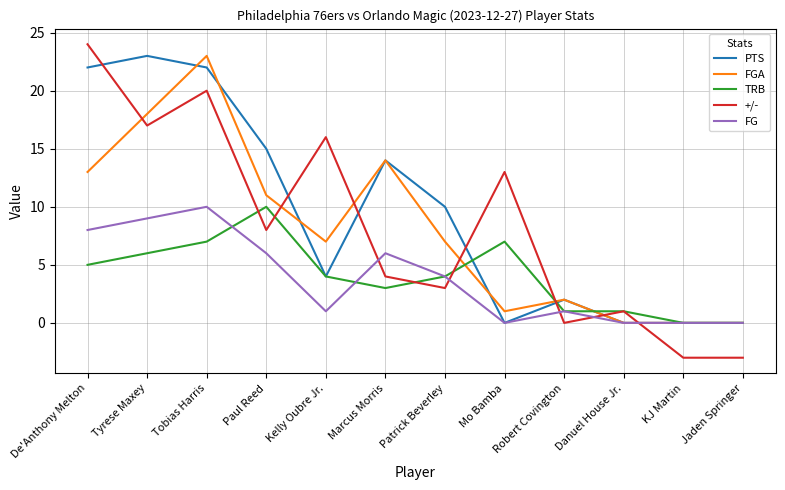

Where is FGA nearest to the value 11?

Paul Reed